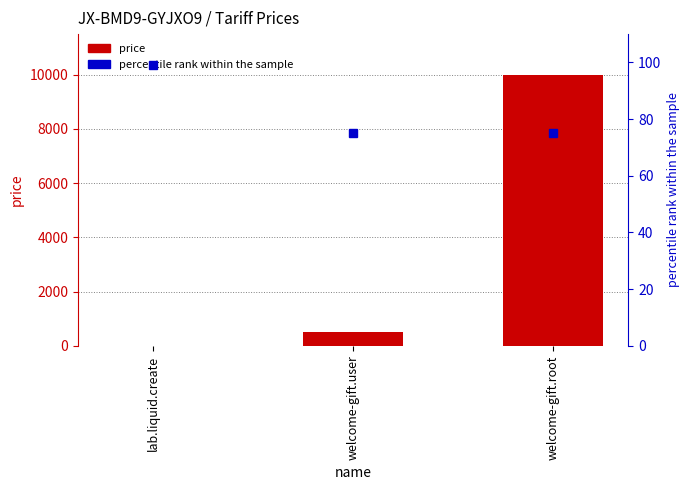

Is it true that percentile rank within the sample equals 39 at welcome-gift.root?

False